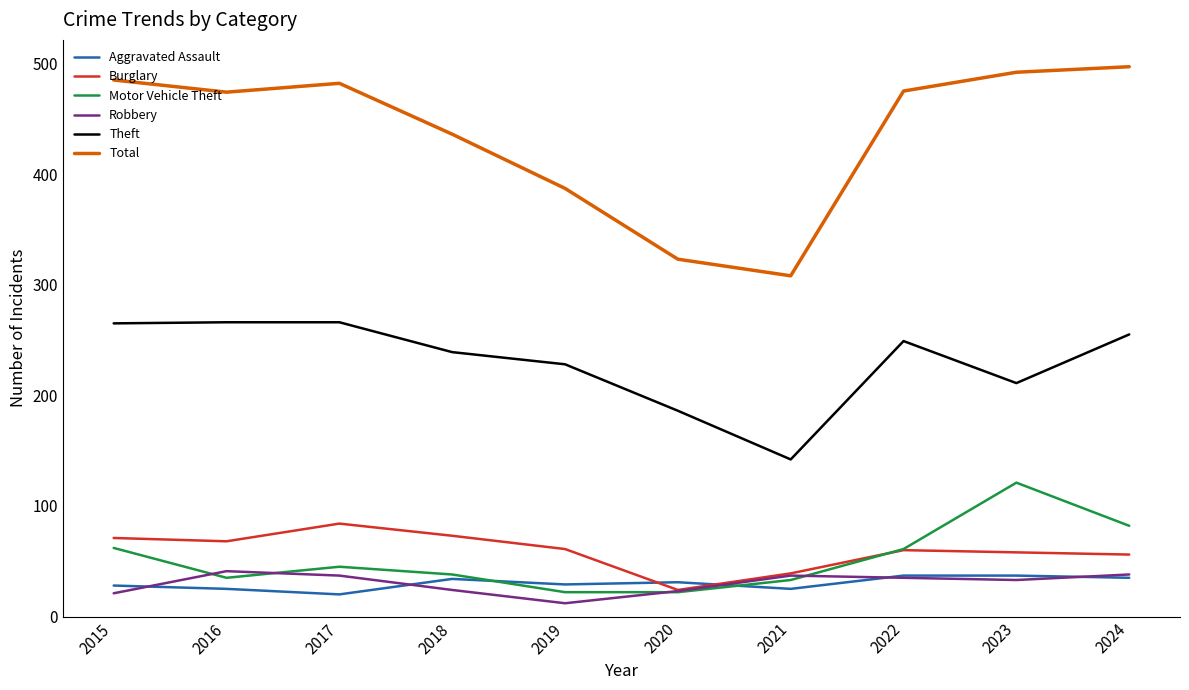

Which series changed the most between 2020 and 2024?

Total